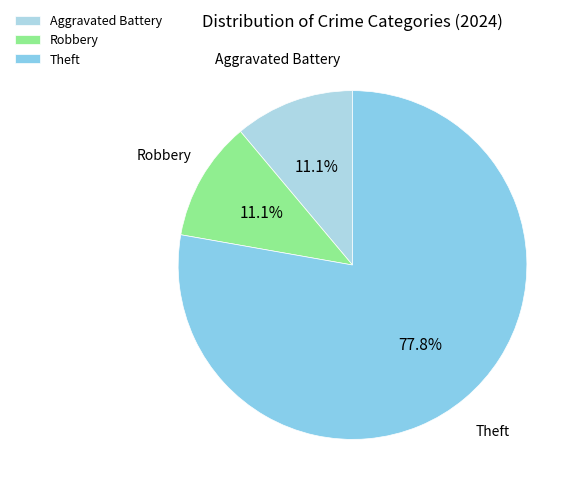

To the nearest percent, what percentage of the pie is Robbery?

11%